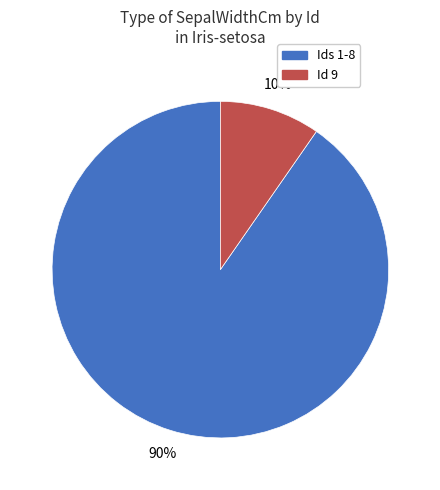

True or false: Id 9 accounts for 19% of the total.

False